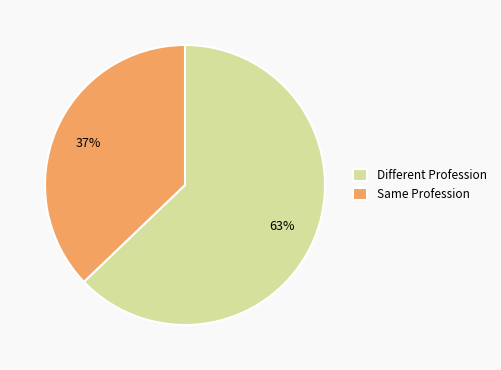

How many segments does this pie chart have?

2